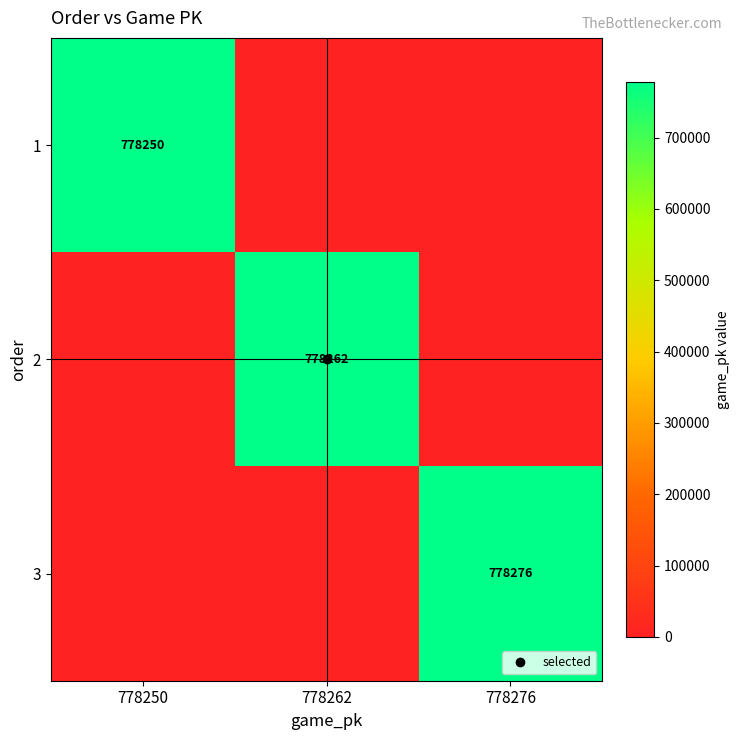

Which has a higher value, 778262 or 778276?

778262